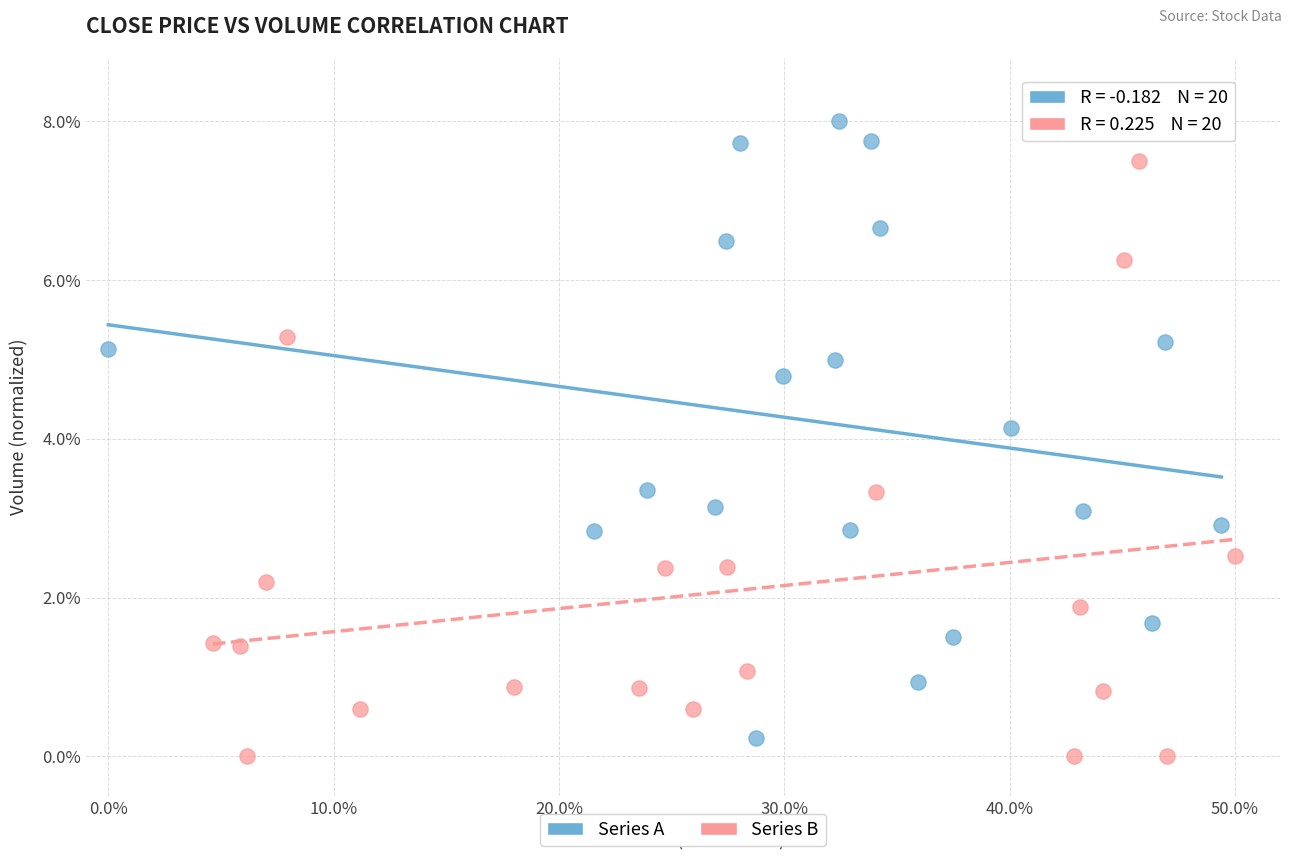

What are all the series names shown in the legend?

Series A, Series B